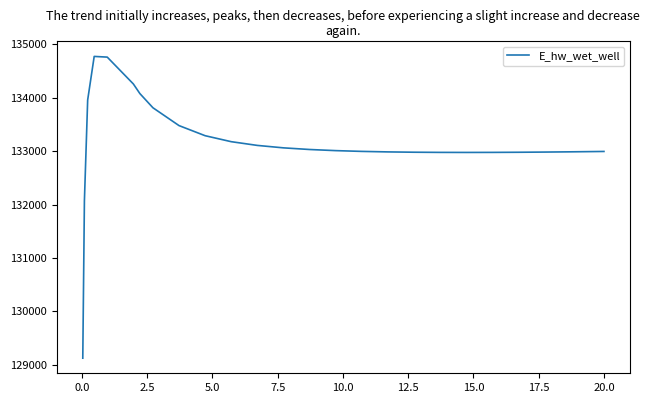

What is the greatest value displayed?

134773.5